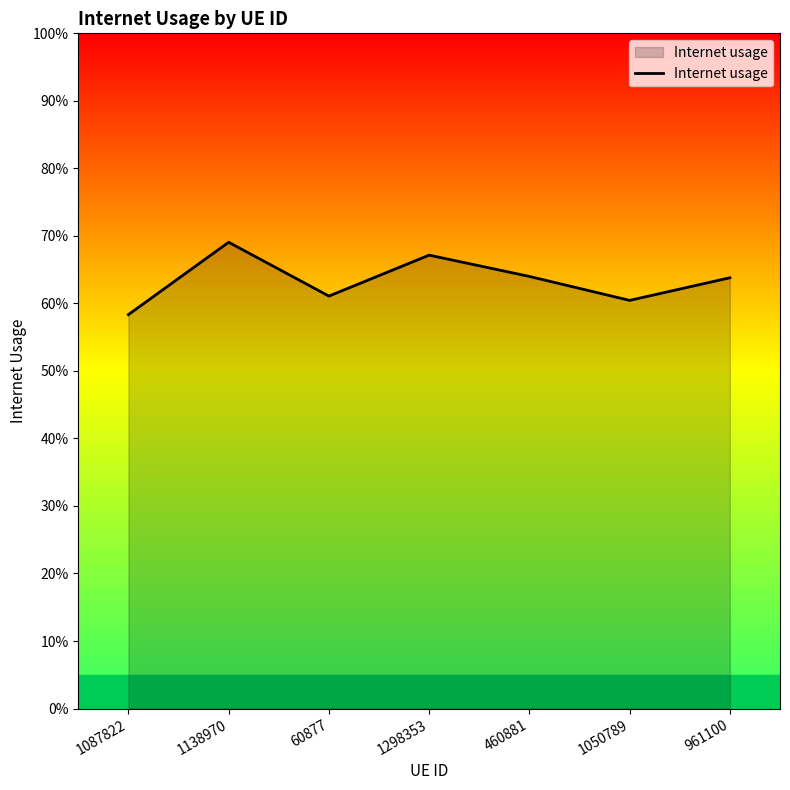

Does the chart display data point markers on the line(s)?

No